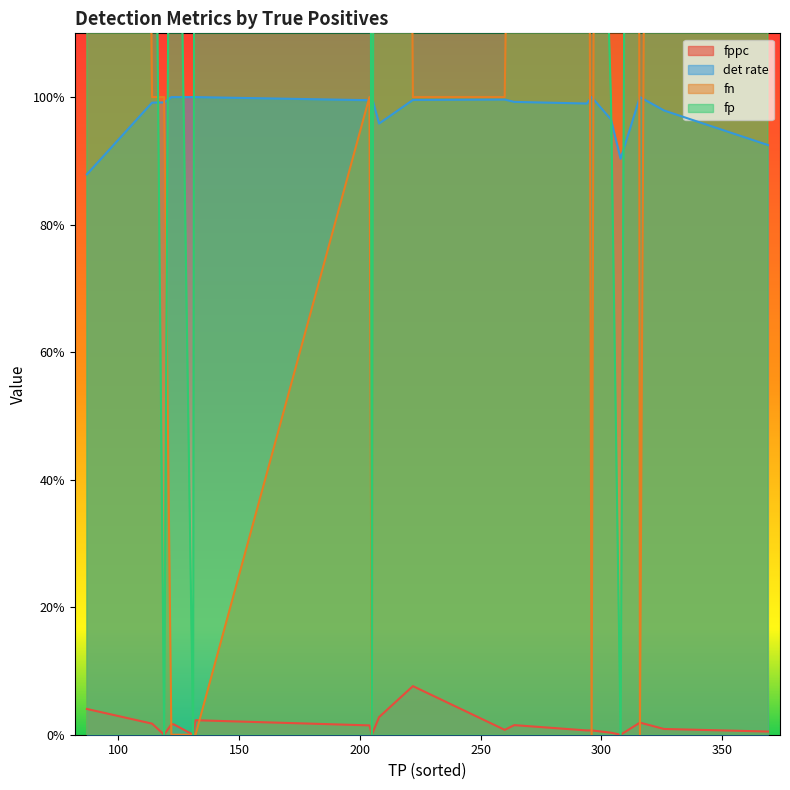

At which category is the sum across all series the highest?

19